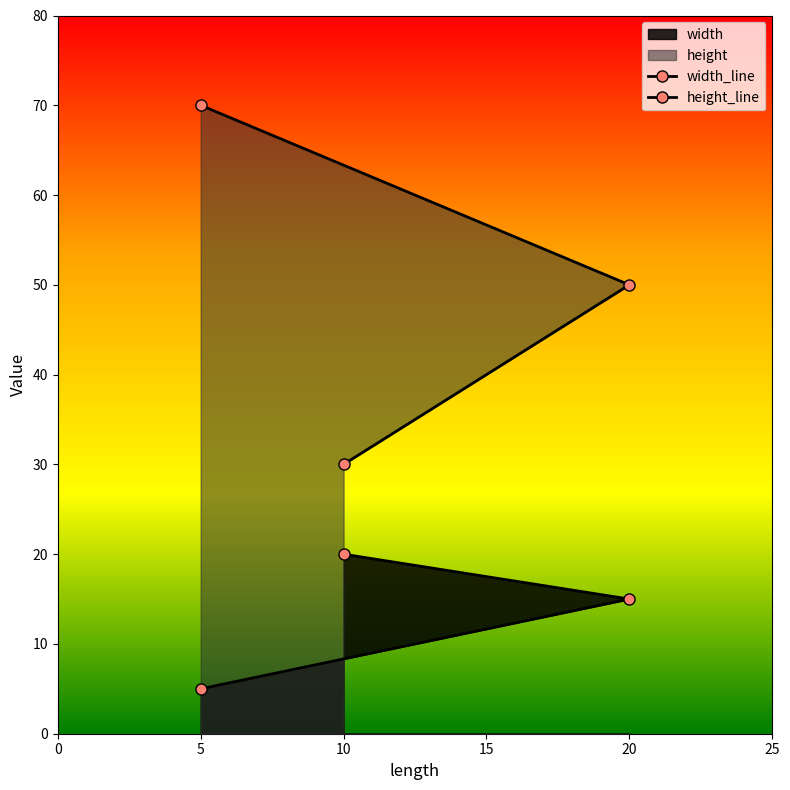

True or false: height has a value of 66 at 20.

False